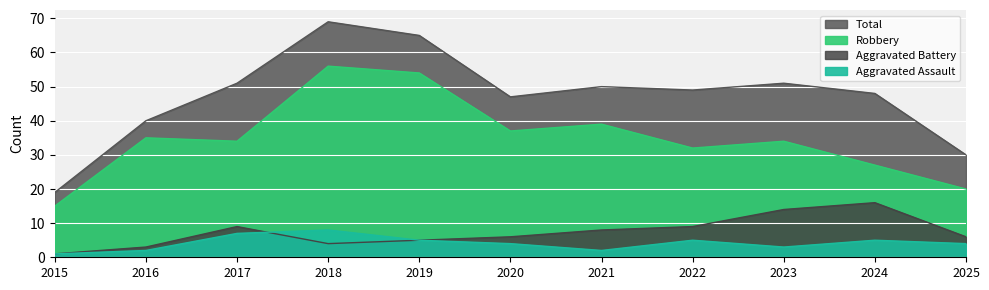

What is the sum of the Total values at 2022 and 2018?

118